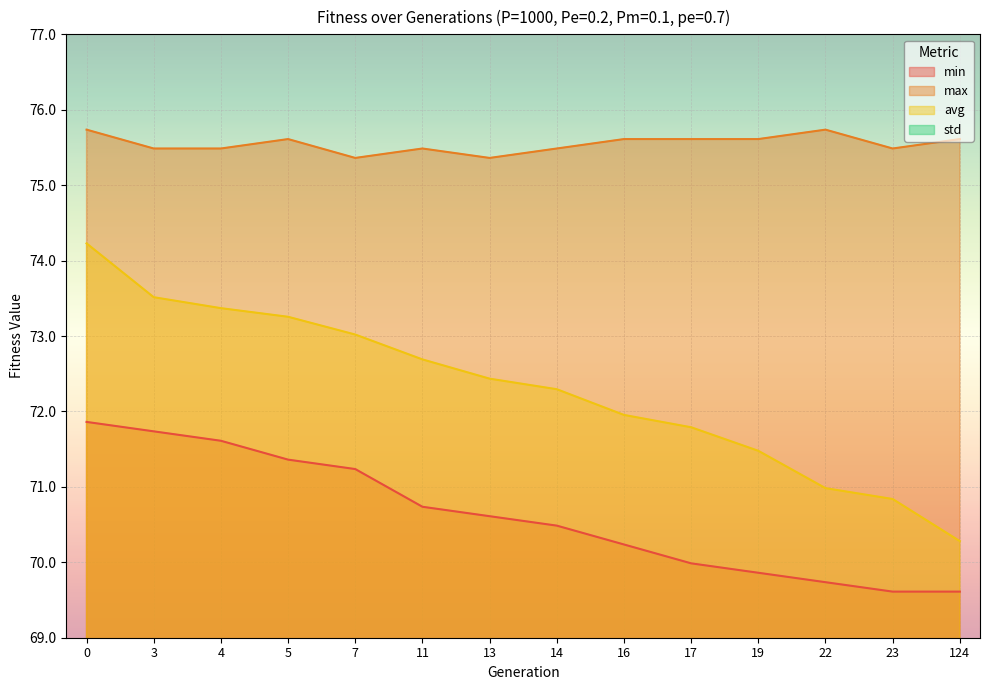

What is the smallest value displayed?

0.6